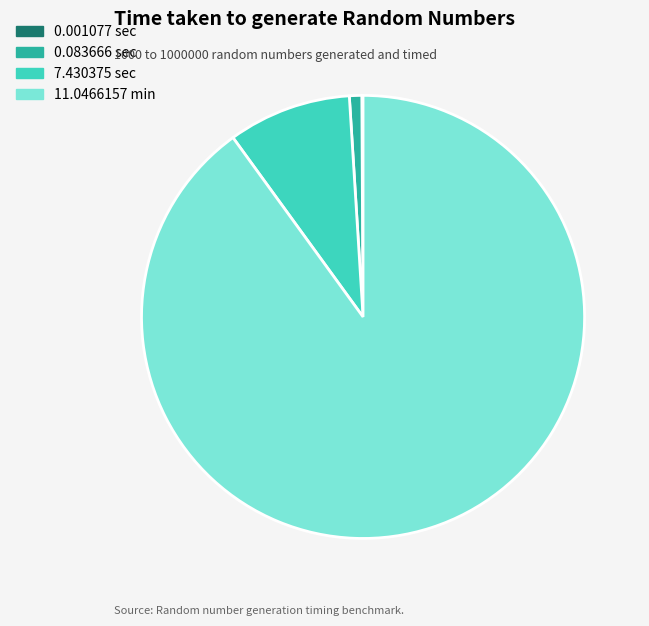

Which slice is the largest?

11.0466157 min